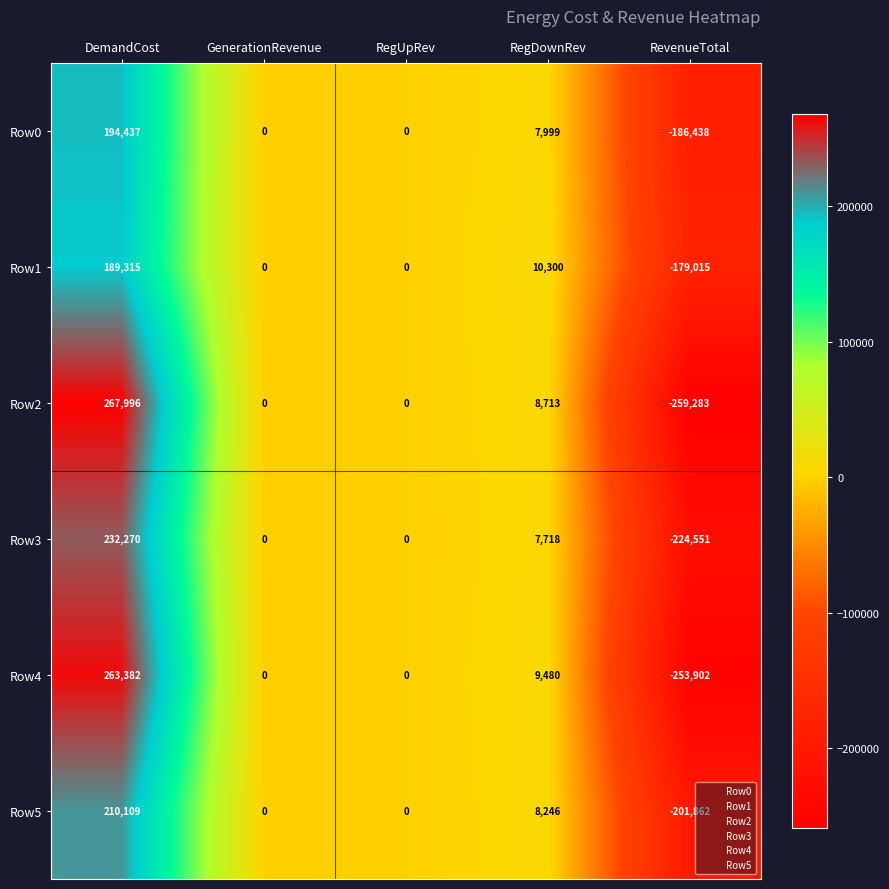

What is the sum of all Row0 values?

15998